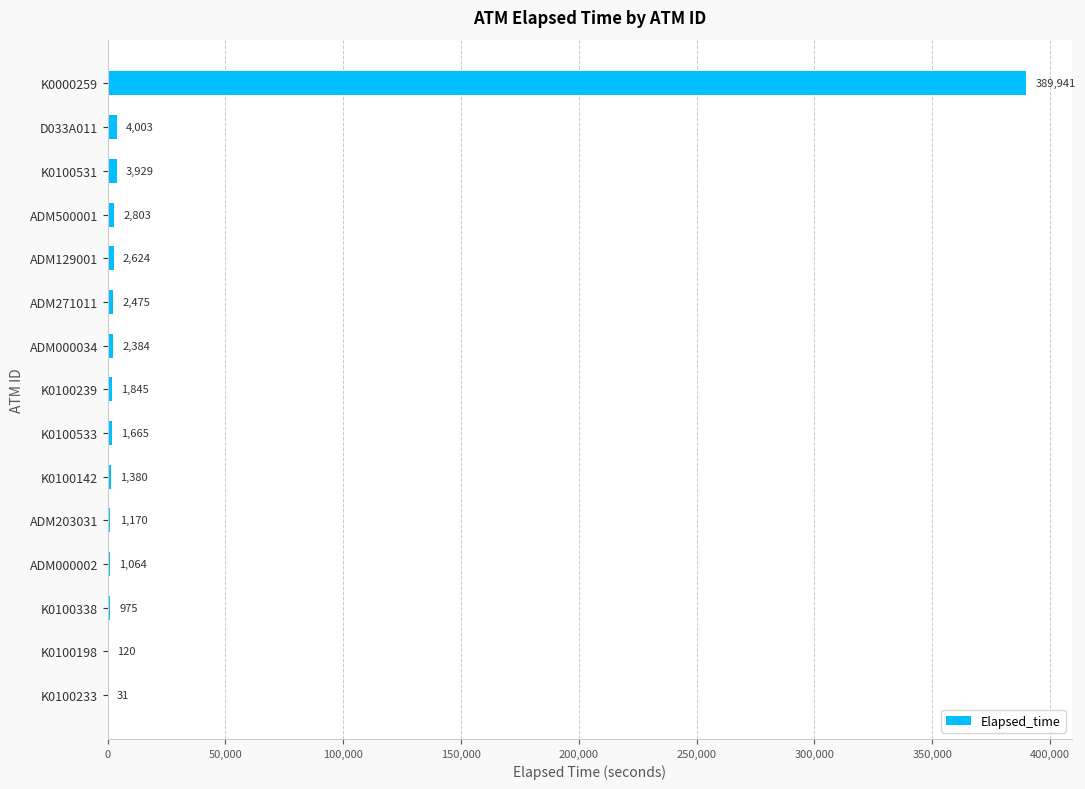

What is the greatest value displayed?

389941